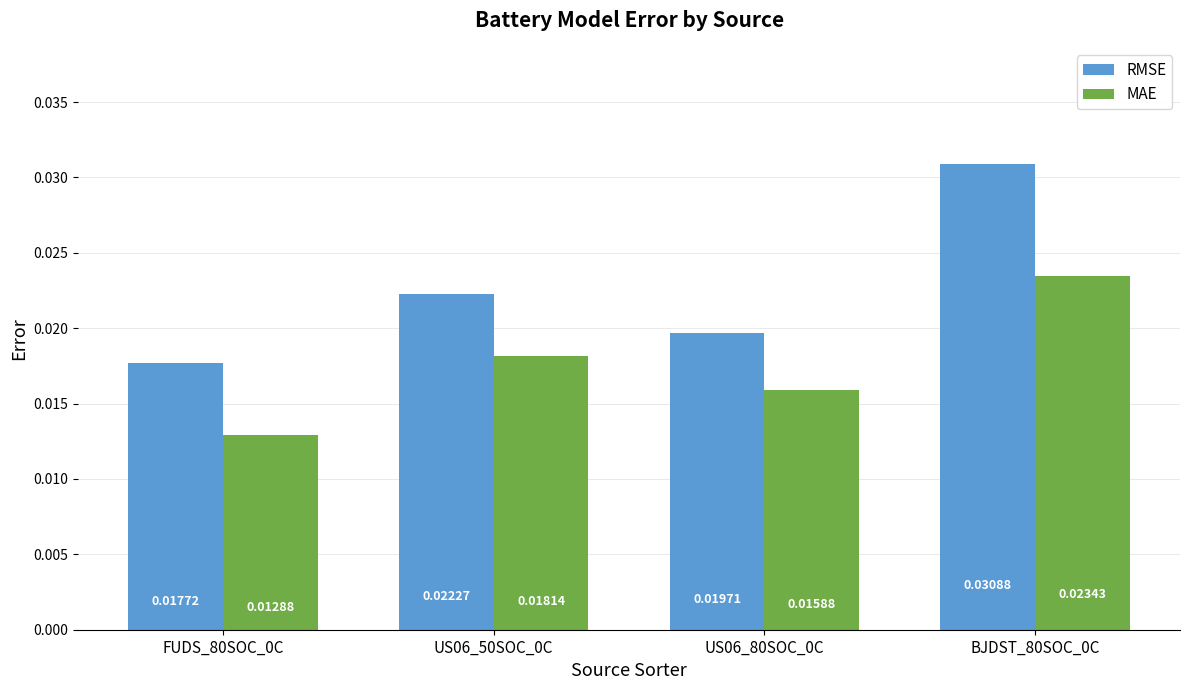

Which series has the widest spread of values?

RMSE